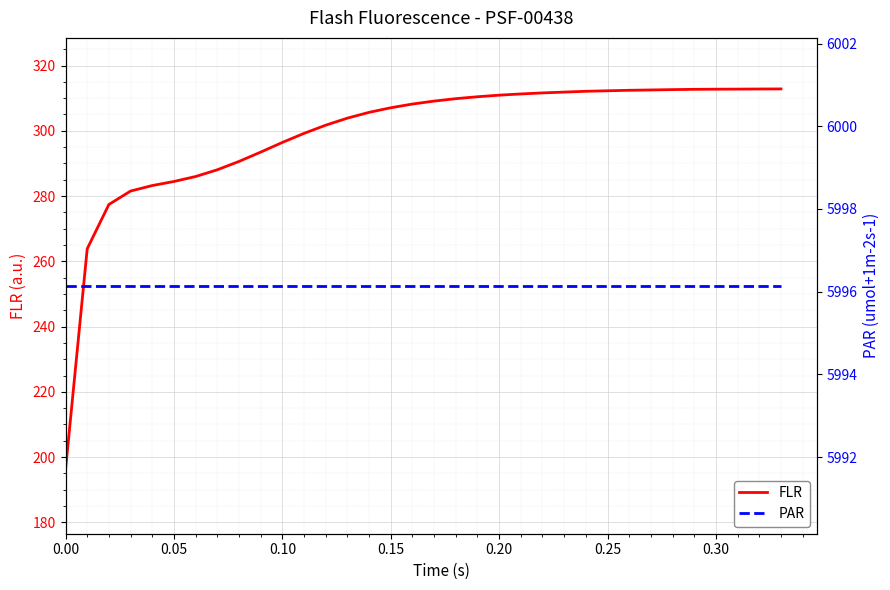

What is the maximum value for FLR?

312.8